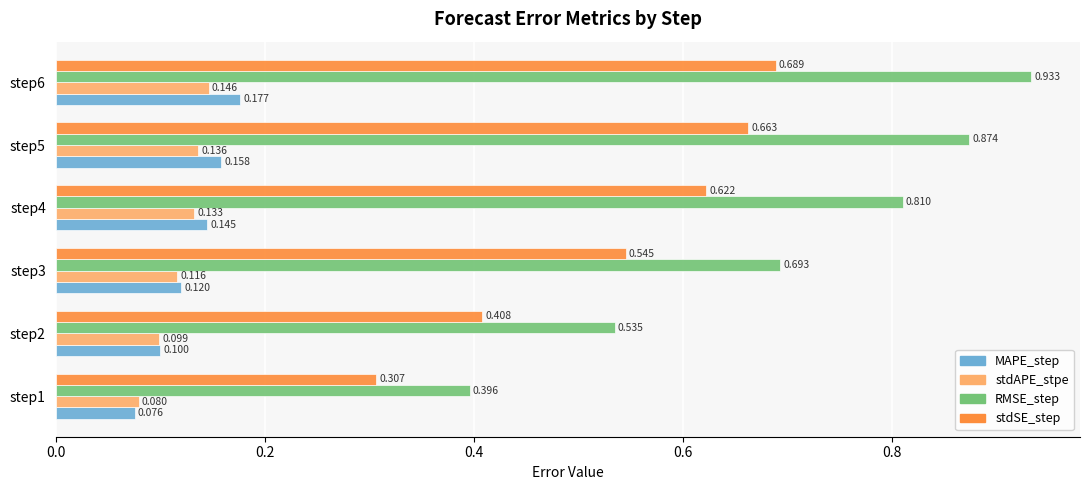

Between step3 and step5, which series saw the biggest shift?

RMSE_step